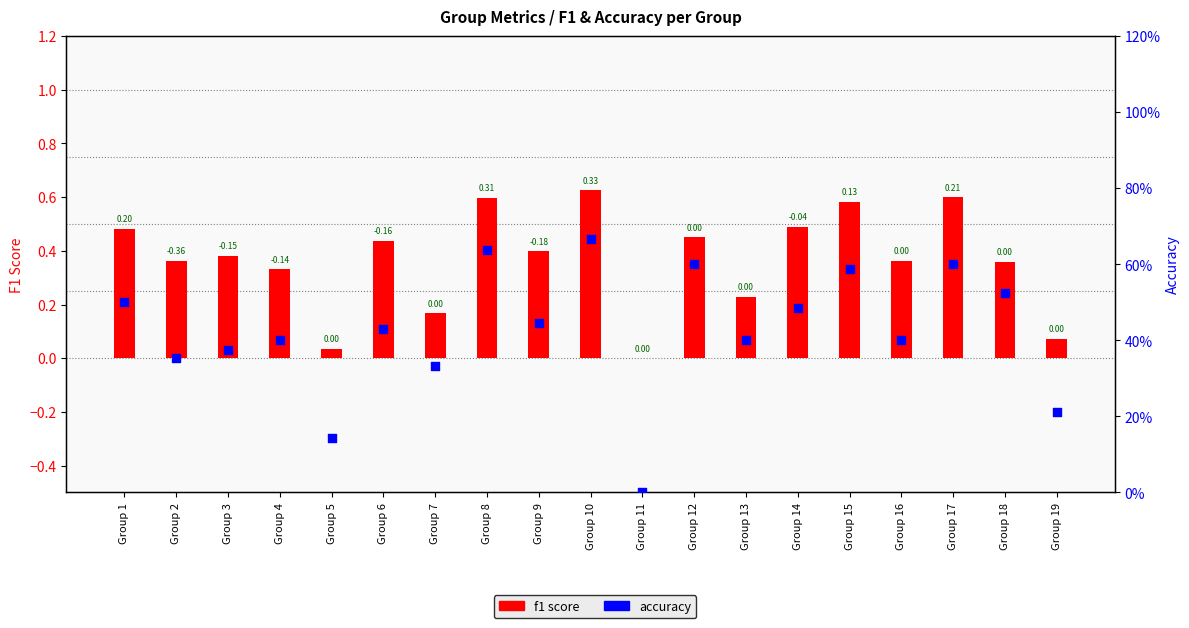

Which series has the largest total across all categories?

accuracy